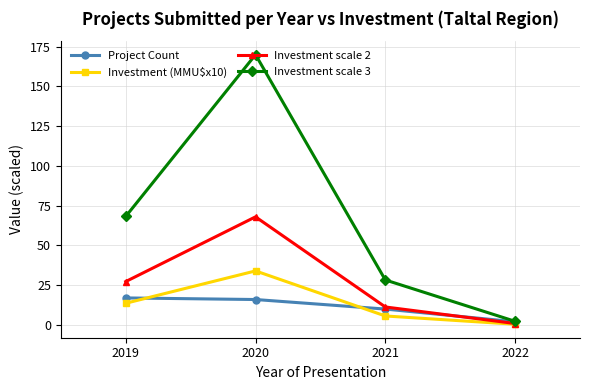

How many lines are shown in the chart?

4